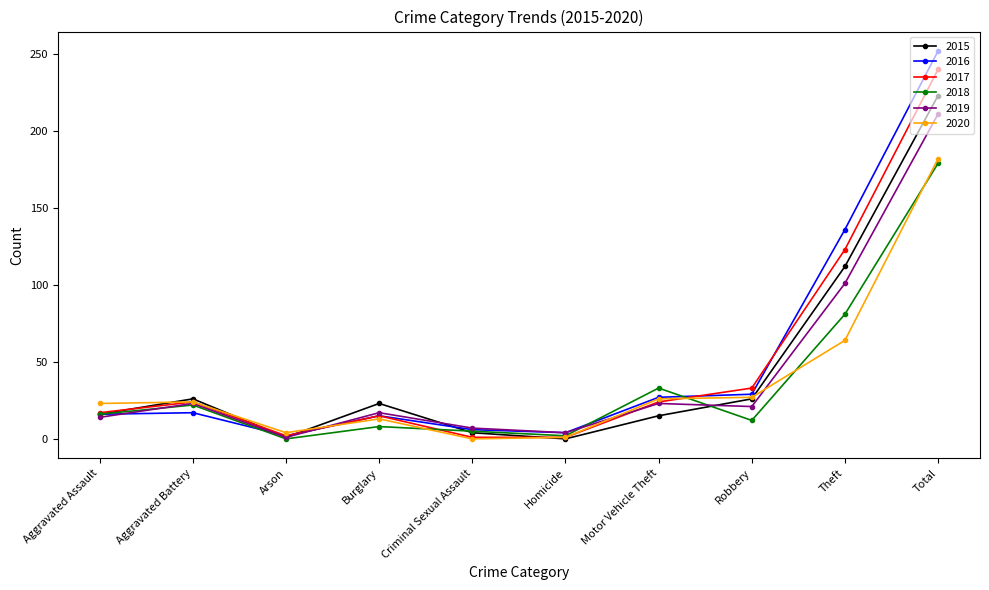

Which series has the widest spread of values?

2016